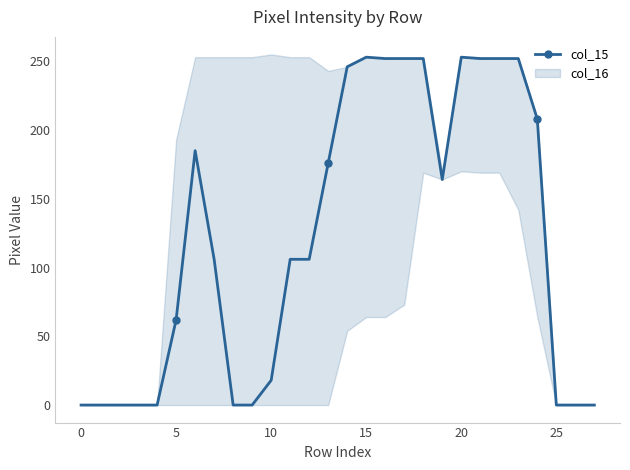

Is this an area chart (filled region under the line)?

No